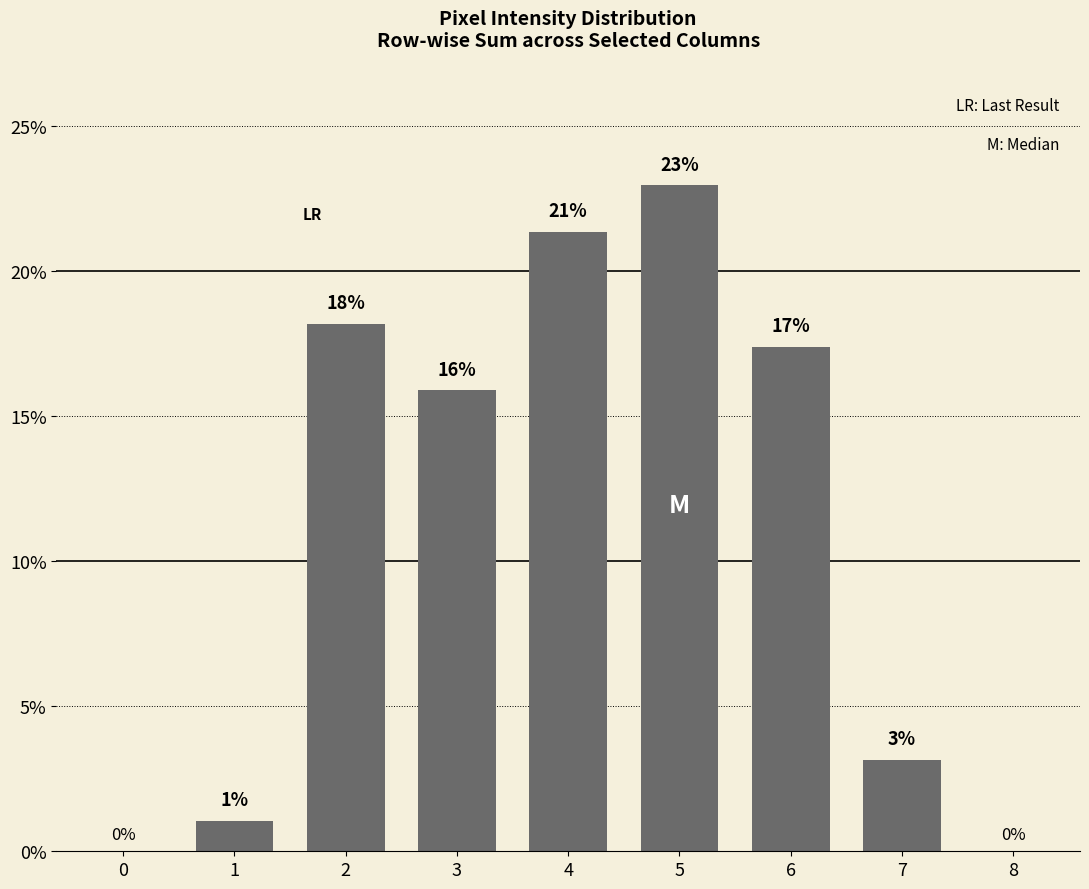

What is the sum of the values at 3 and 0?

15.9